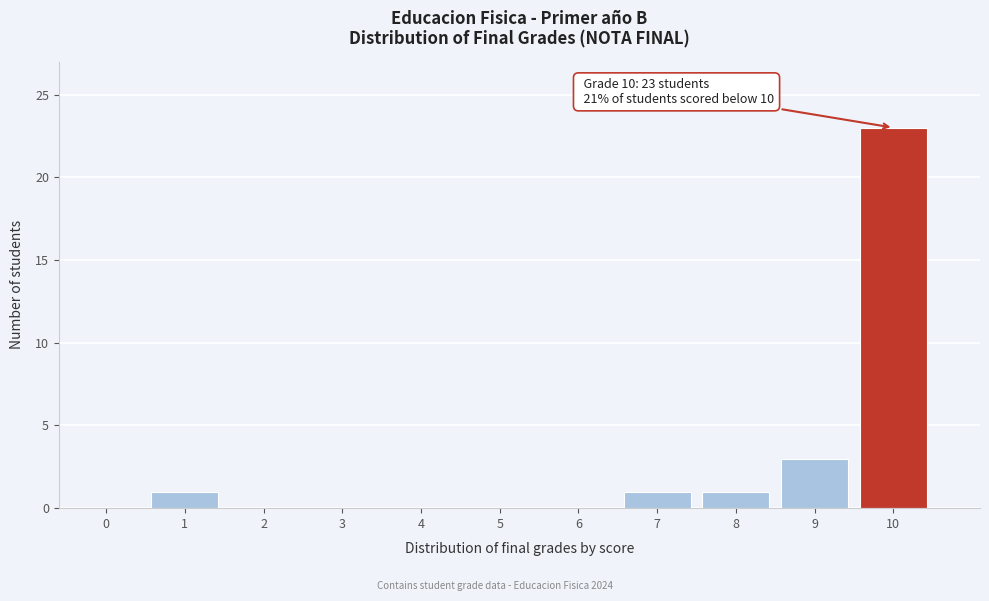

Reading right to left, list all the values displayed in this chart.

10=23	9=3	8=1	7=1	6=0	5=0	4=0	3=0	2=0	1=1	0=0